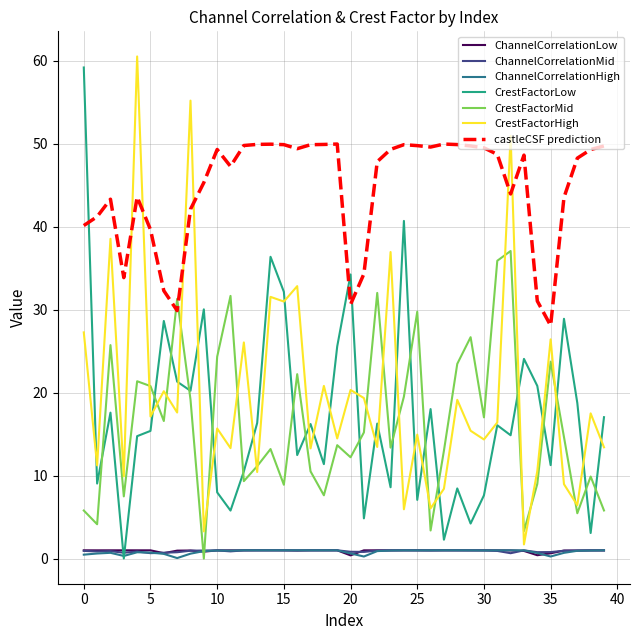

Which series has the largest total across all categories?

castleCSF prediction